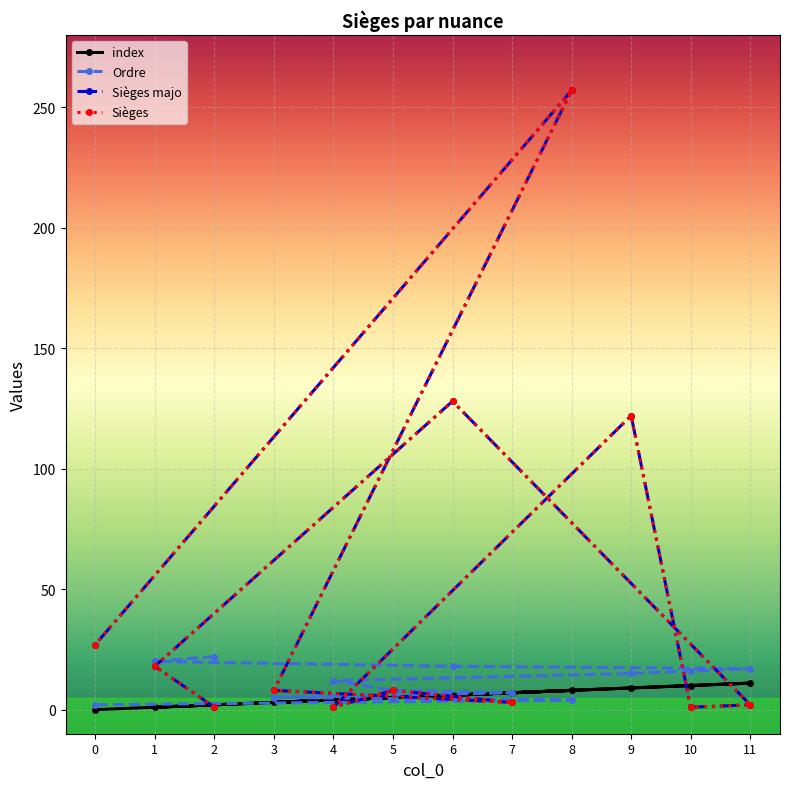

What is the sum of all Sièges values?

576